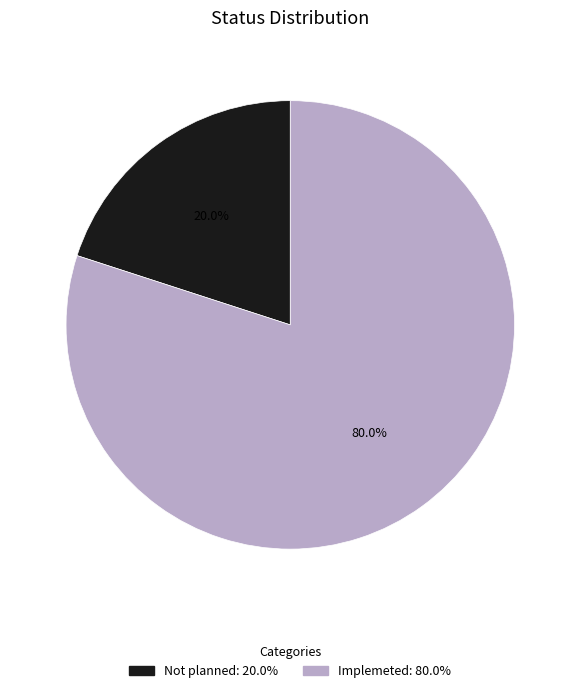

Does any single category account for the majority?

Yes